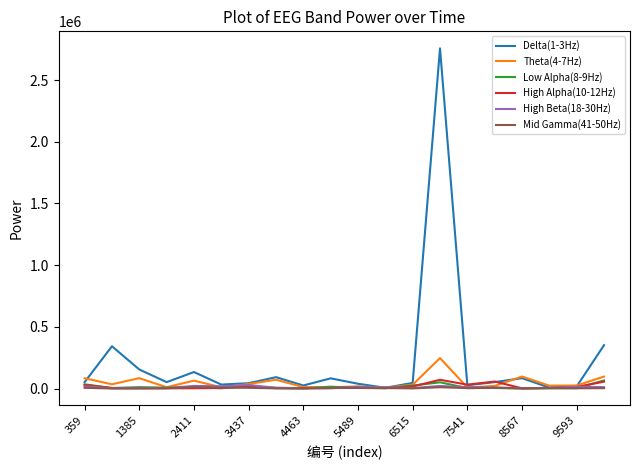

Which series has the largest range (max minus min)?

Delta(1-3Hz)